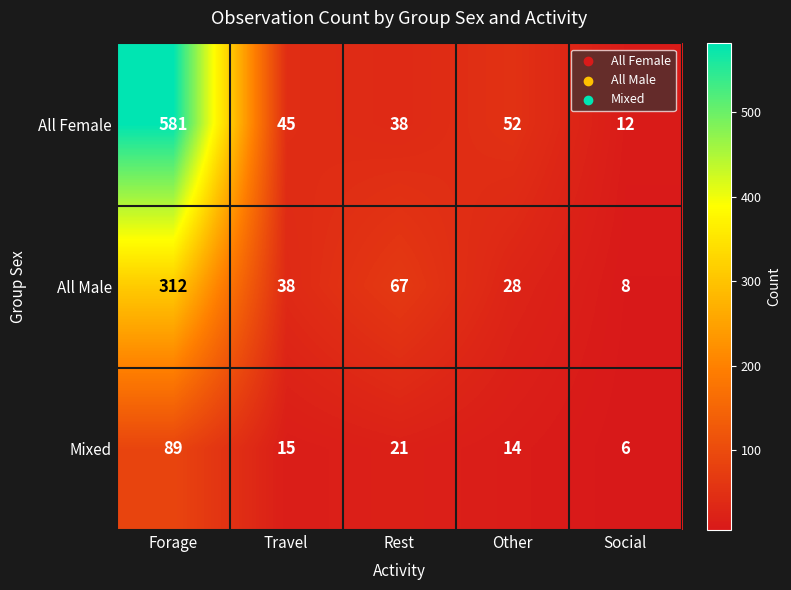

Which series has the widest spread of values?

All Female